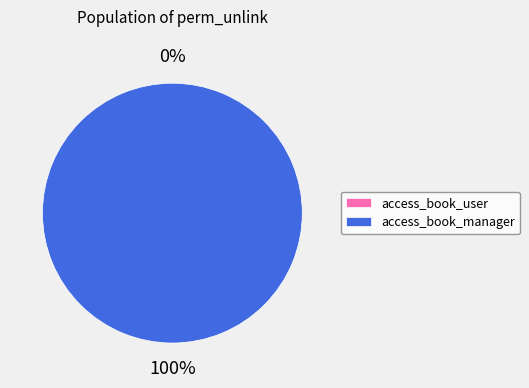

How many segments does this pie chart have?

2